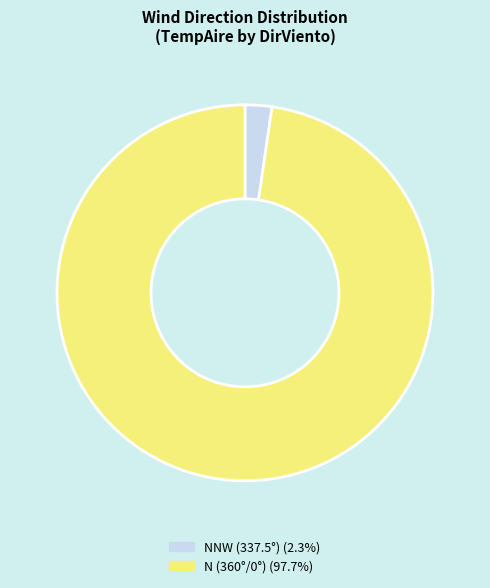

Is there a majority slice in this chart?

Yes